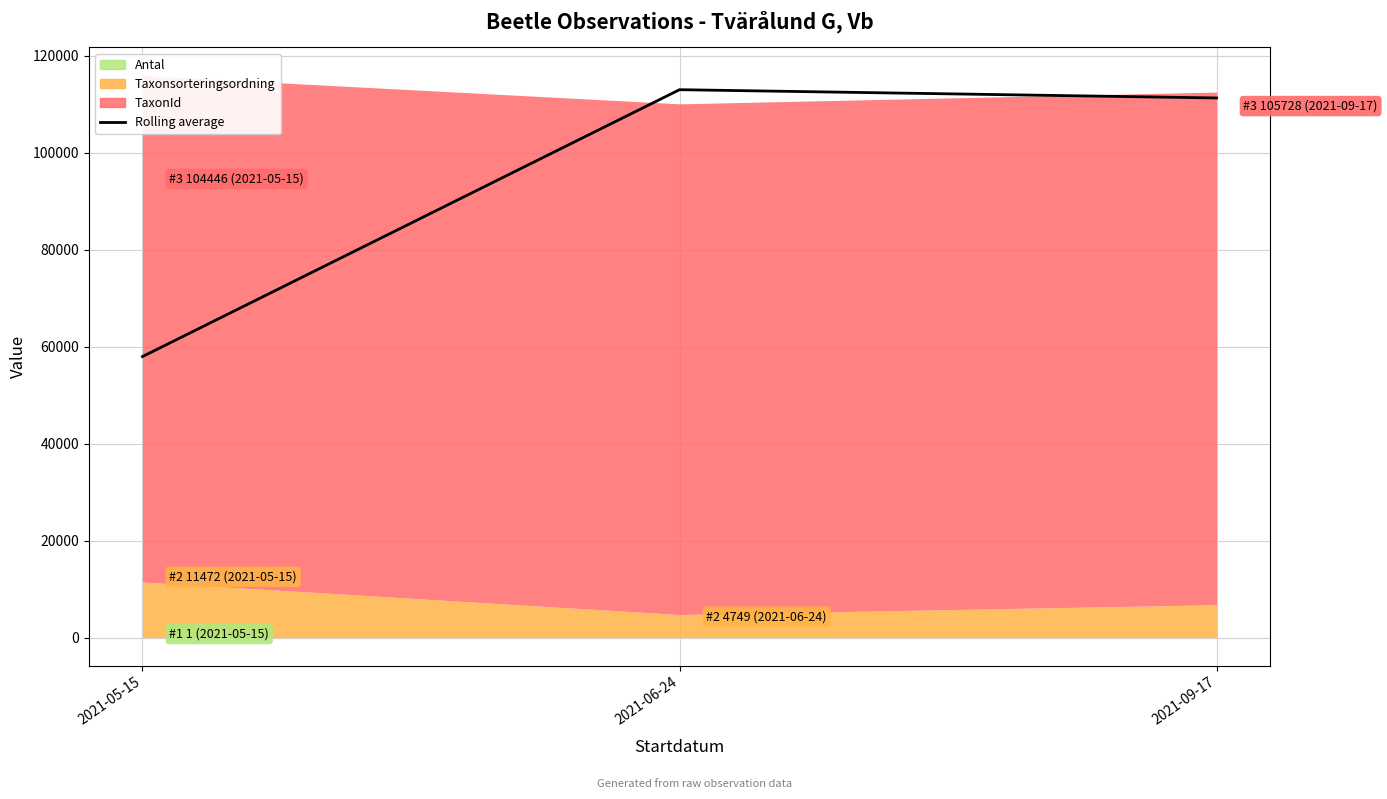

What is the sum of all values?

282257.5